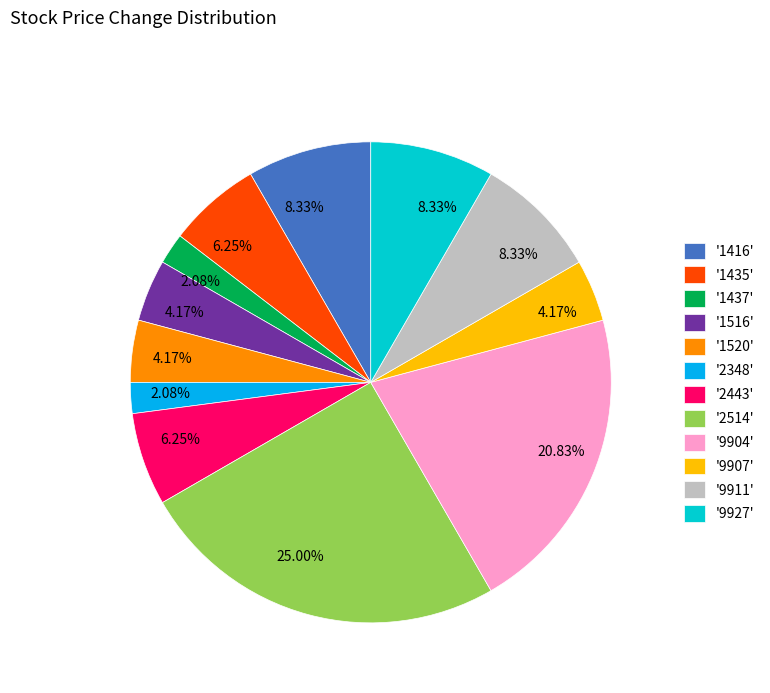

Combined, do '1416' and '1520' account for over 50%?

No